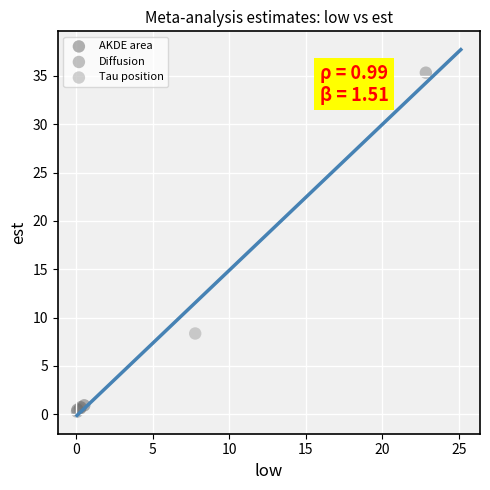

What are all the series names shown in the legend?

AKDE area, Diffusion, Tau position